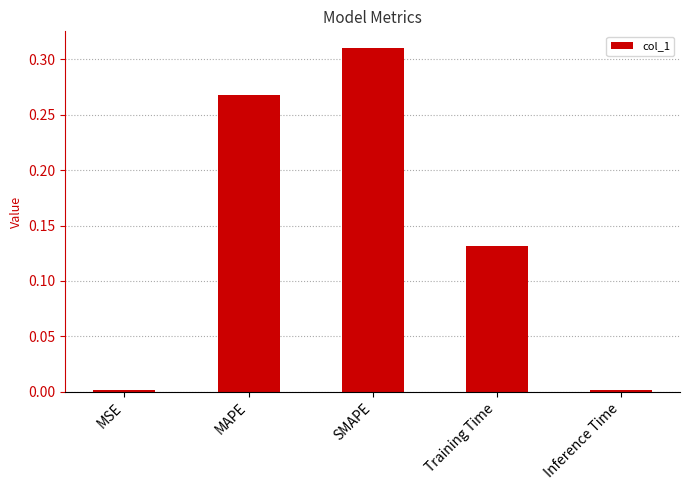

Which label corresponds to the largest value in the chart?

SMAPE